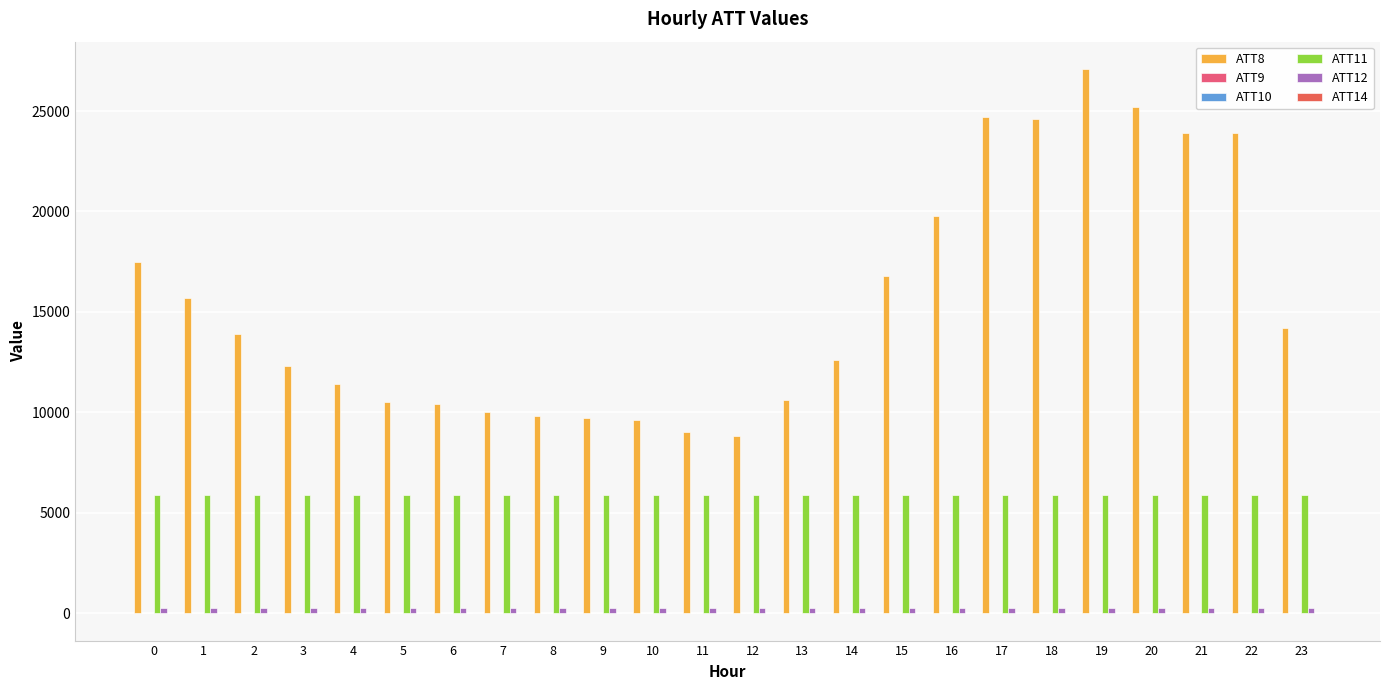

What is the highest value of the ATT8 series?

27100.0